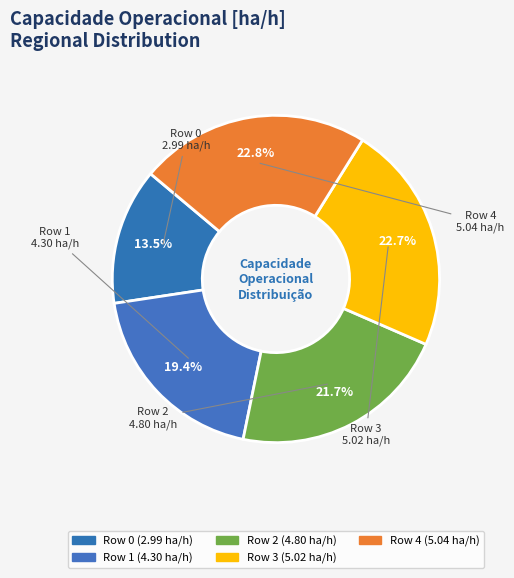

To the nearest percent, what percentage of the pie is Row 1?

19%